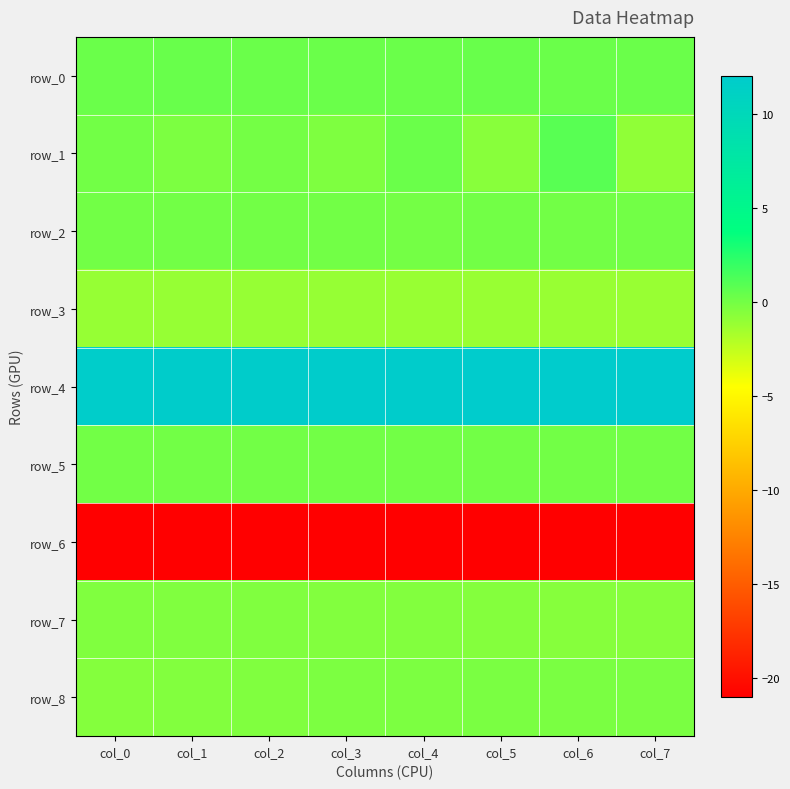

What is the smallest value displayed?

-21.0